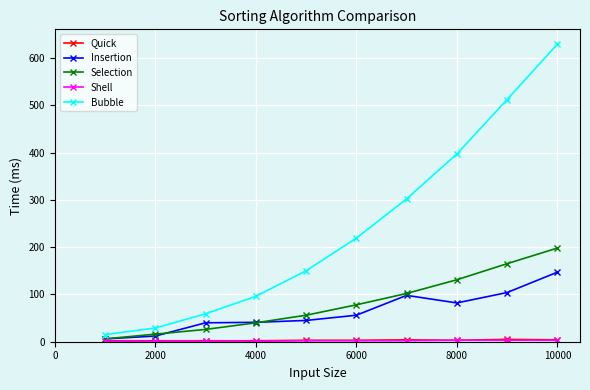

What is the minimum value shown in the chart?

1